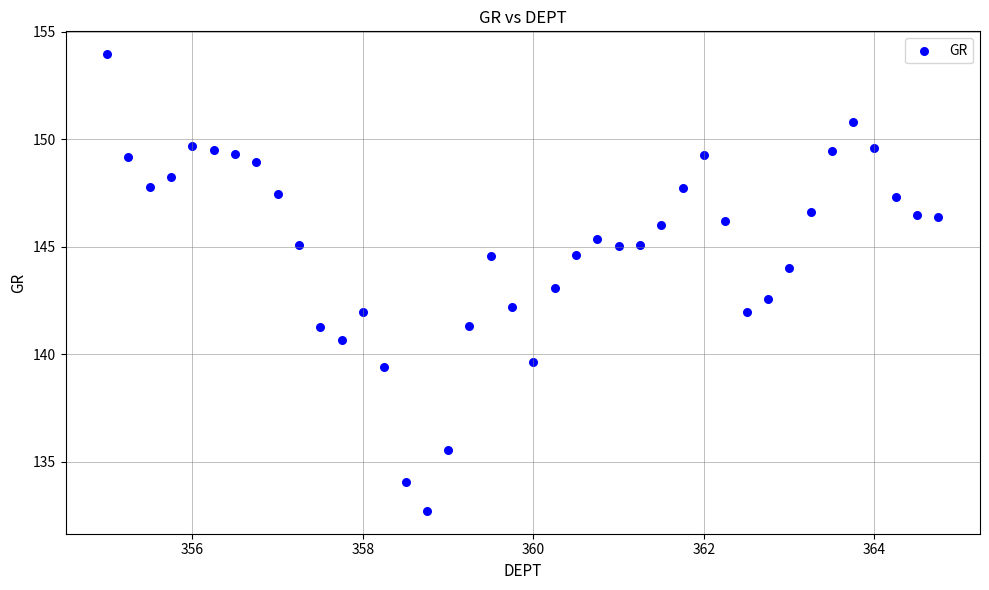

What is the range of Y values (max minus min)?

21.2